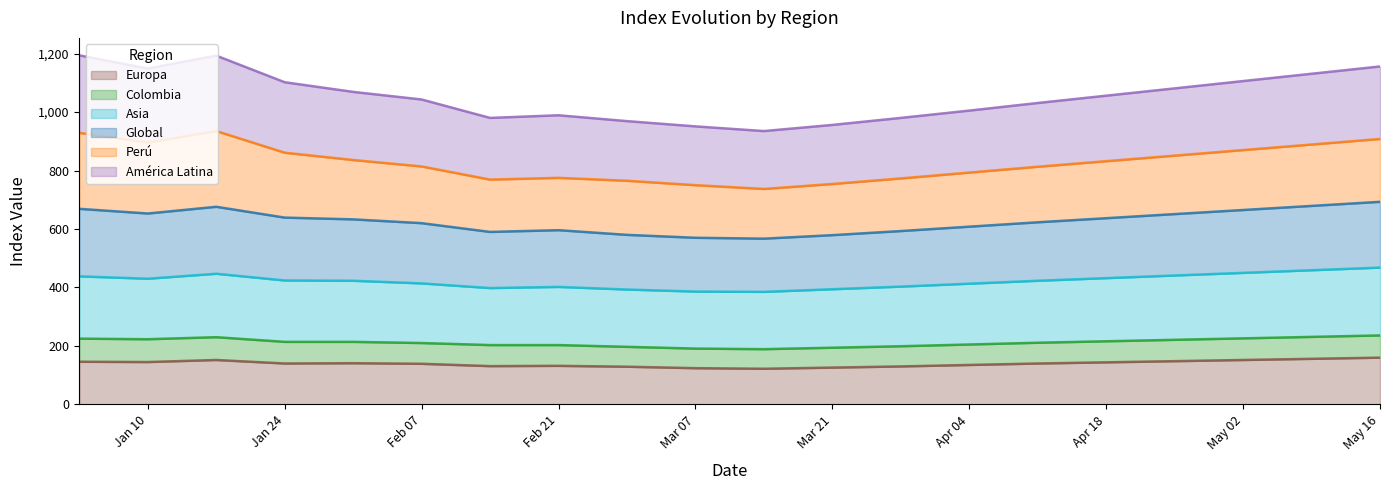

What are all the series names shown in the legend?

Europa, Colombia, Asia, Global, Perú, América Latina